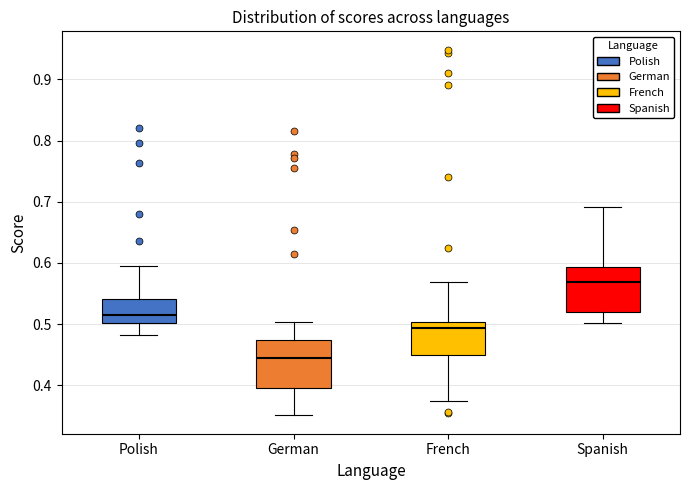

Which box's median line is the highest?

Spanish